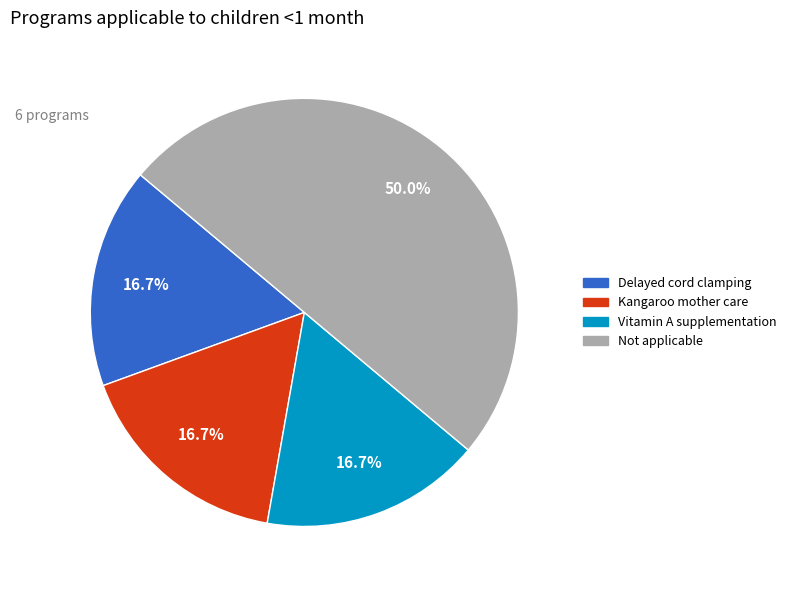

How many slices are in this pie chart?

4